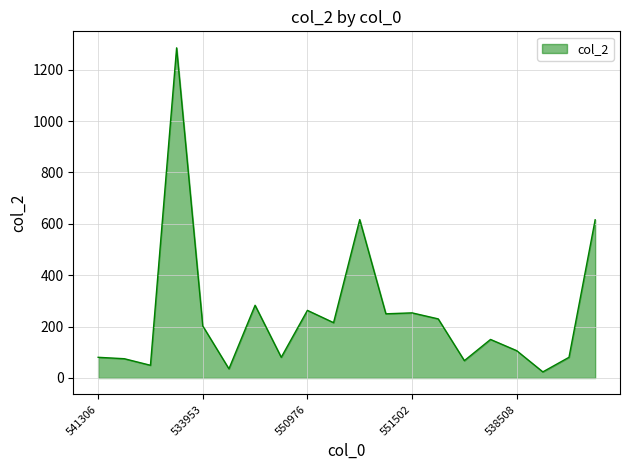

What is the greatest value displayed?

1284.8